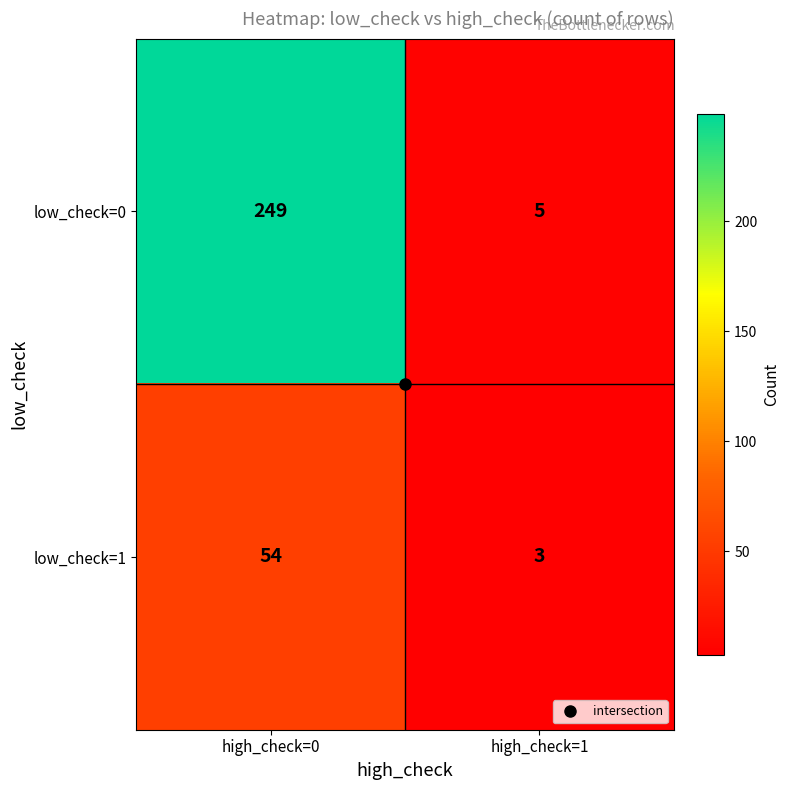

True or false: low_check=1 has a value of 3 at high_check=1.

True